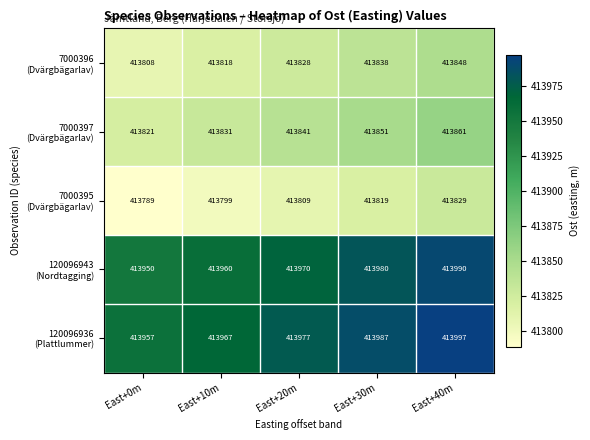

What is the difference between the highest and lowest values at East+40m?

168